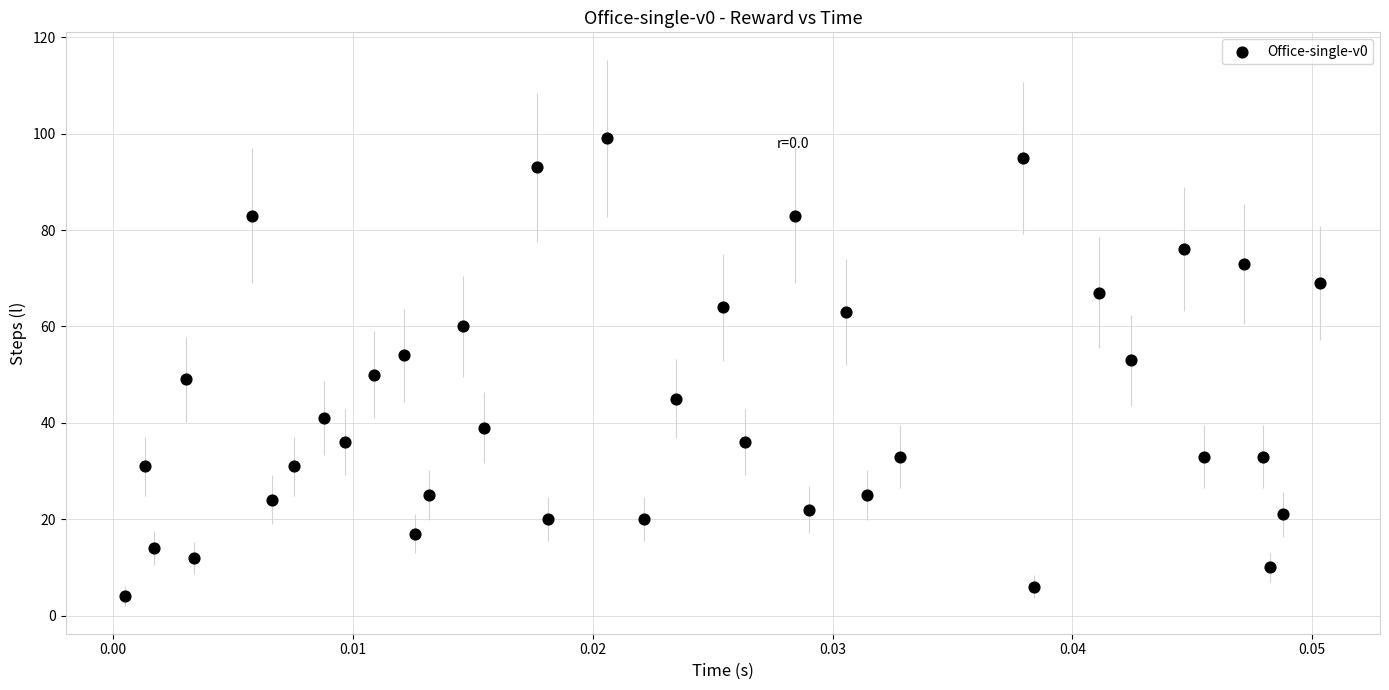

What is the range of Y values (max minus min)?

95